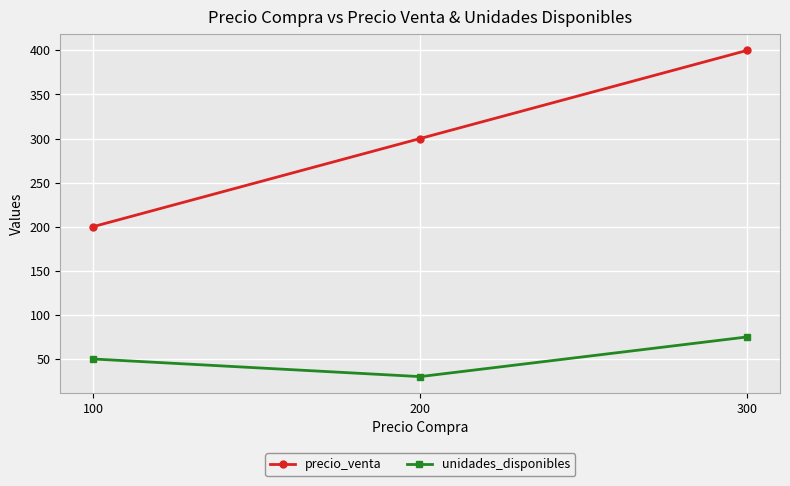

What is the spread (max minus min) of values at 100?

150